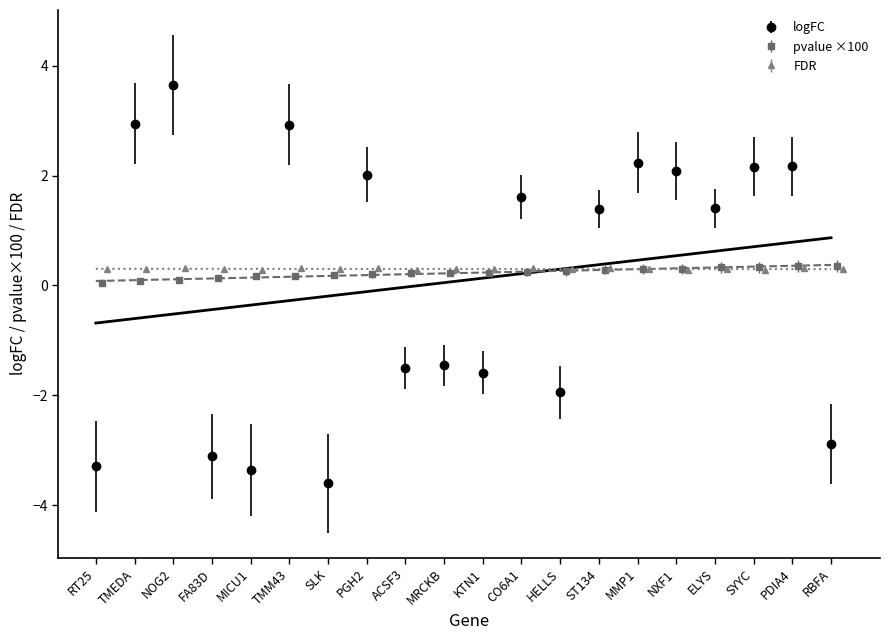

What is the difference between the maximum and minimum values in the logFC series?

7.3